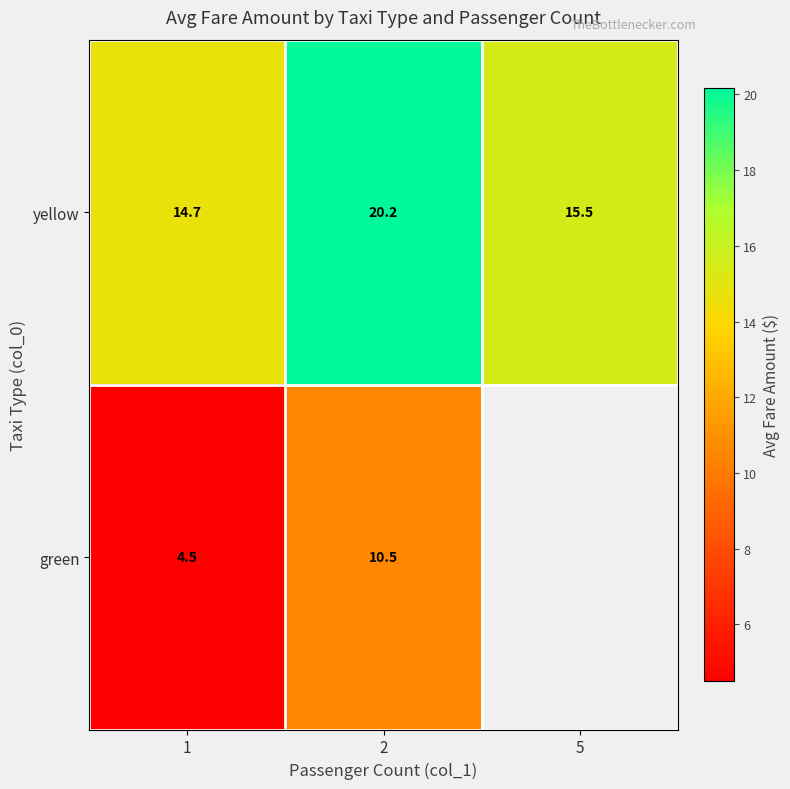

The yellow series shows 7.8 at 5. True or false?

False